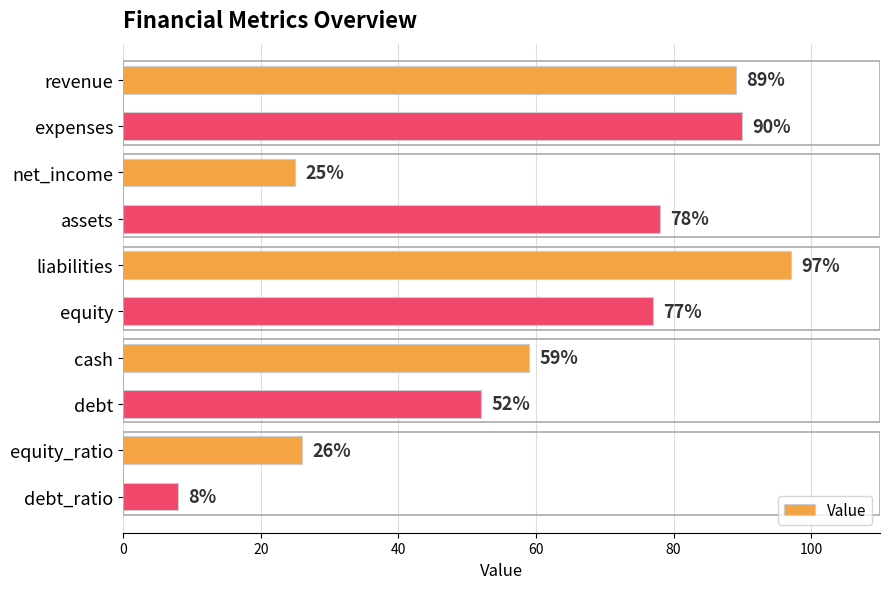

What is the change in value from assets to equity_ratio?

-52